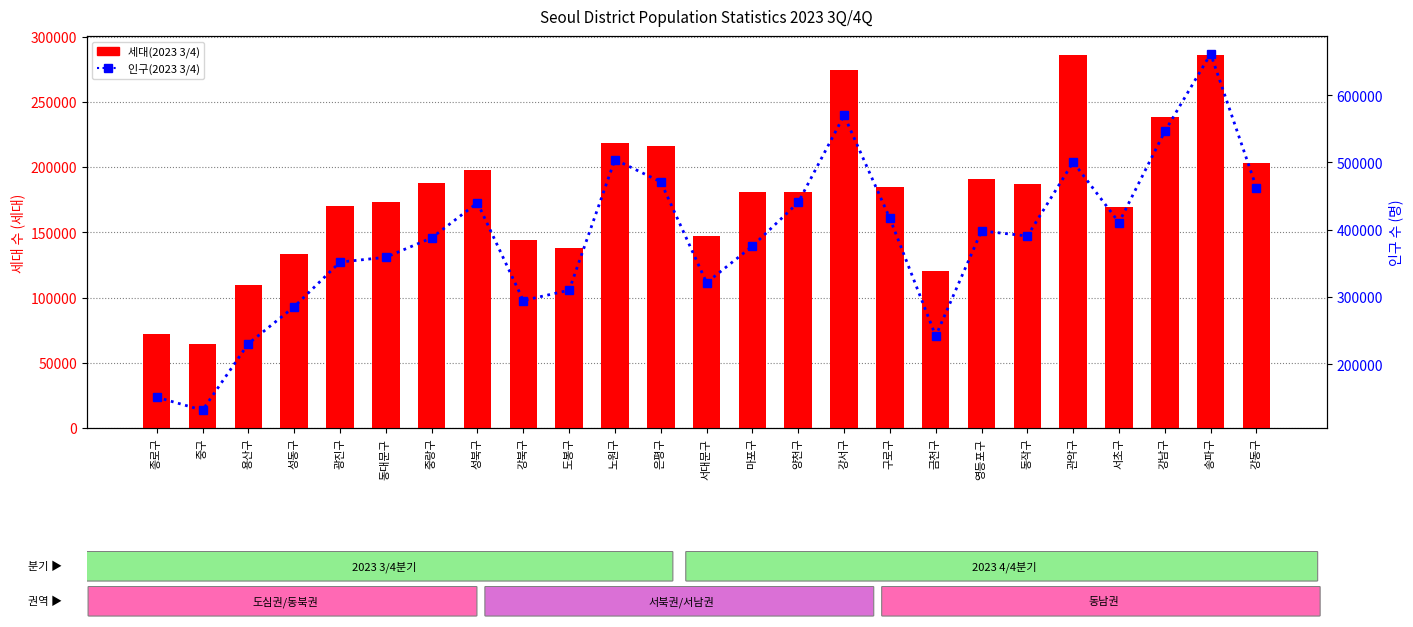

Between 광진구 and 은평구, which is larger?

은평구